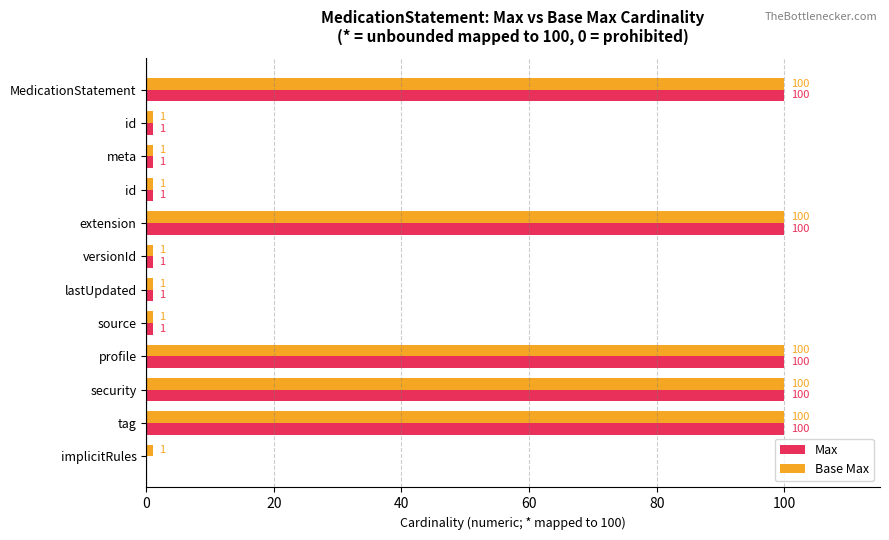

How many distinct data groups are displayed?

2